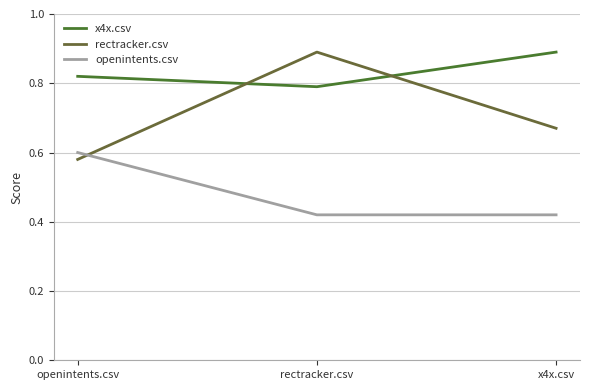

What is the label of the 3rd point from the left?

x4x.csv